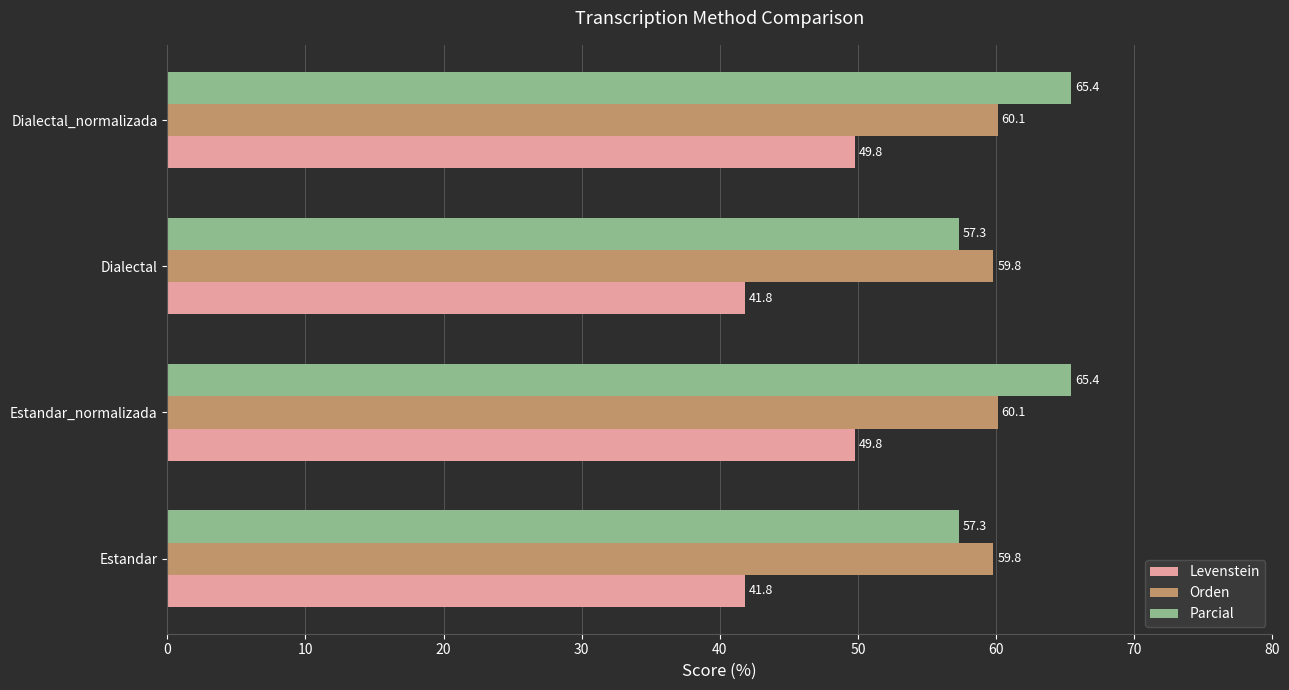

The value of Levenstein at Dialectal_normalizada is 72.2. True or false?

False